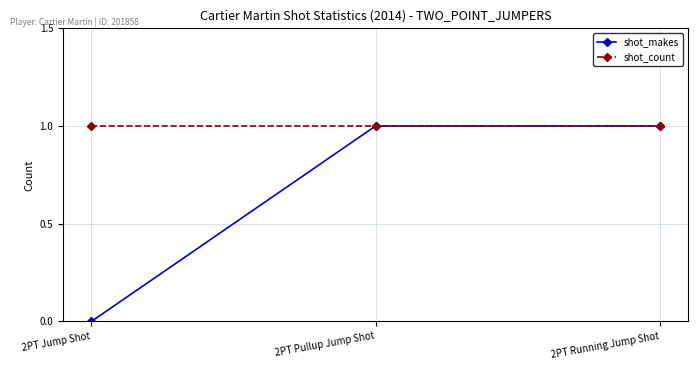

Which series has the largest total across all categories?

shot_count